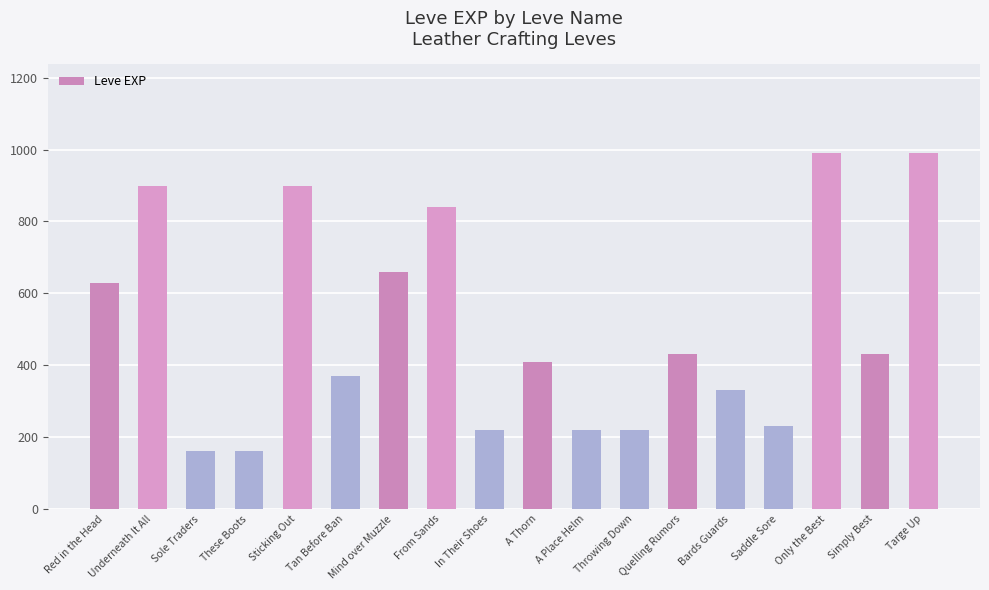

What is the value of the 14th bar from the left?

330